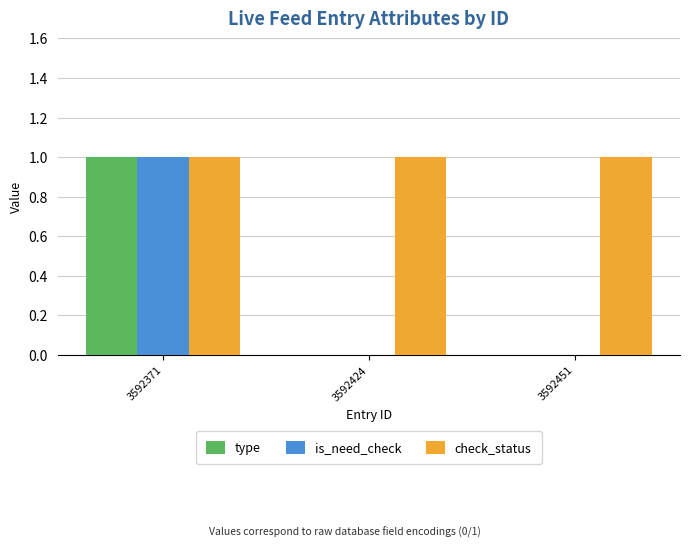

Is it true that is_need_check equals 0 at 3592451?

True